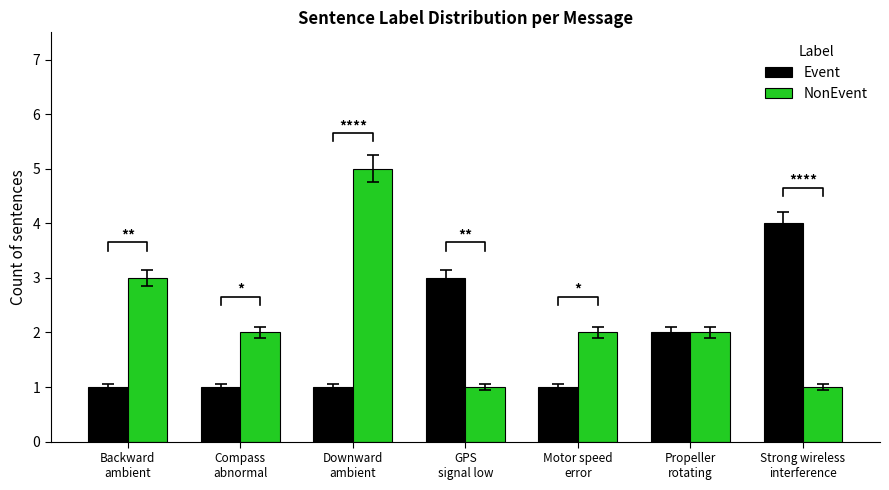

The Event series shows 2 at Compass
abnormal. True or false?

False